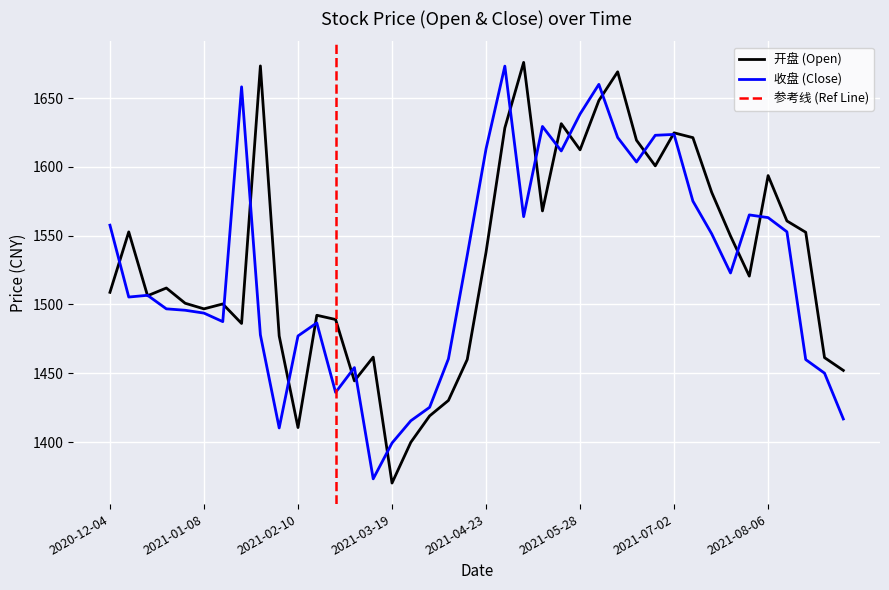

Which category has the lowest value in the 收盘 series?

2021-03-12